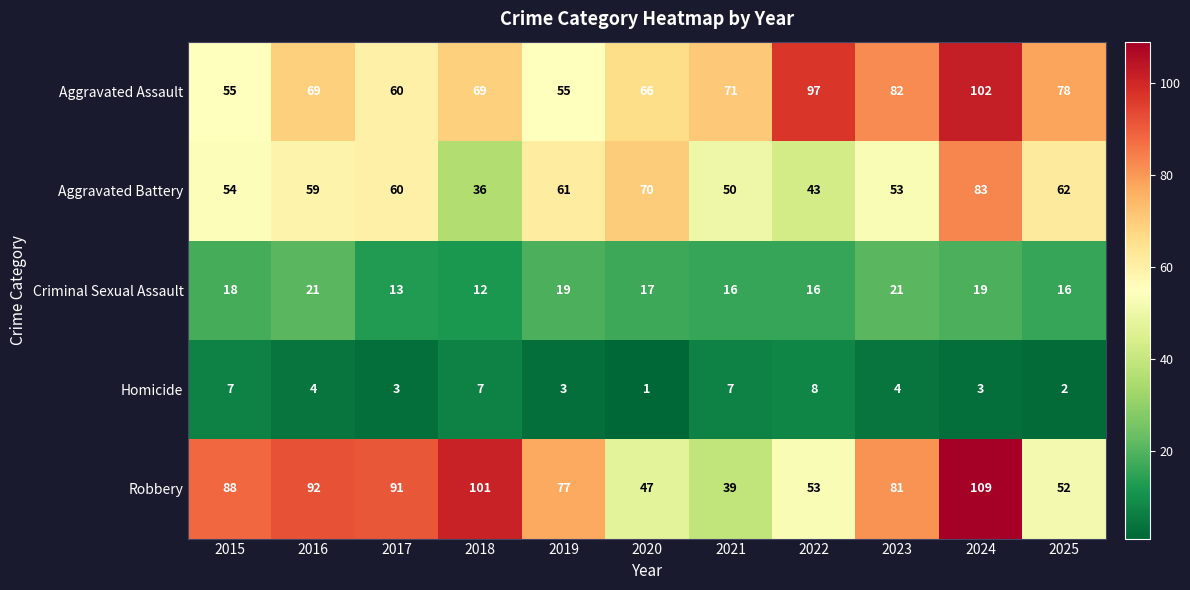

What is the highest value of the Aggravated Assault series?

102